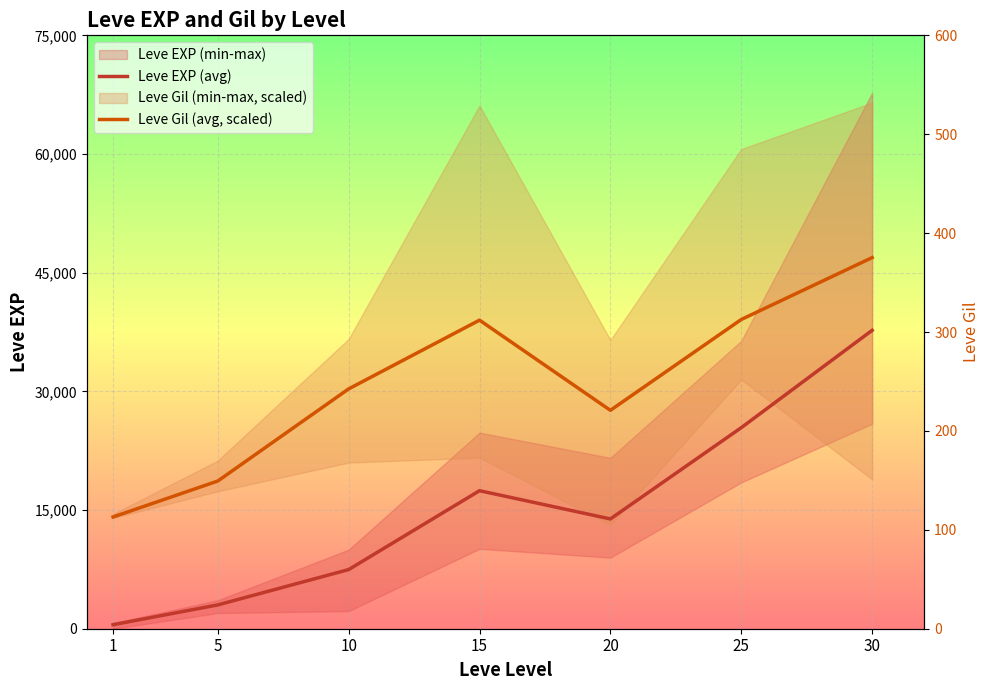

How many series are shown in this chart?

2